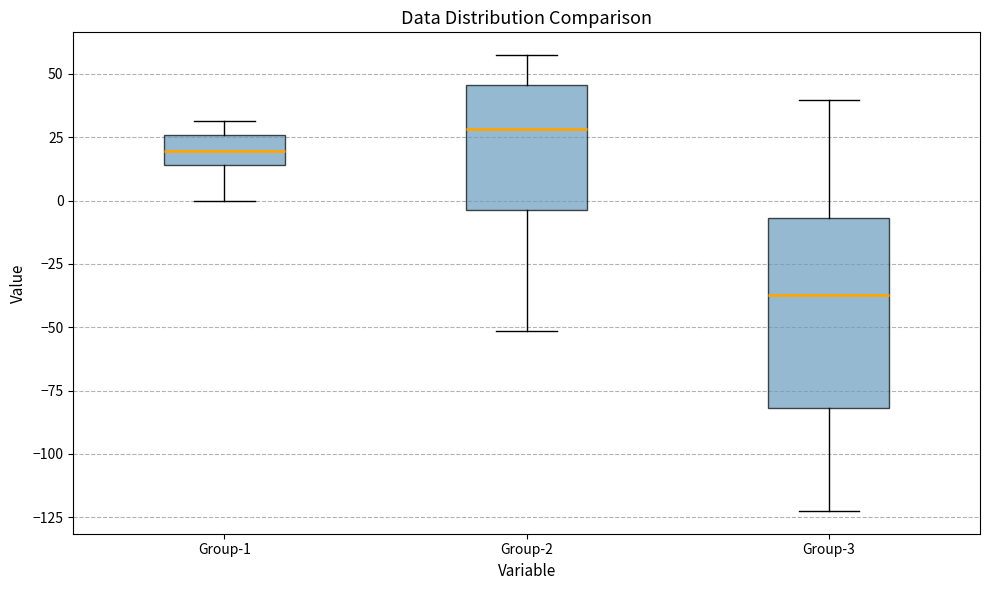

Reading left to right, transcribe this box plot: for each box, give where its median line is, the range the box spans, and where its two whiskers end, as read against the y-axis. The values are not printed on the chart, so give them approximately, as read against the axis.

Group-1: median 20, box 15 to 25, whiskers 0 to 30
Group-2: median 30, box -5 to 45, whiskers -50 to 55
Group-3: median -35, box -80 to -5, whiskers -120 to 40